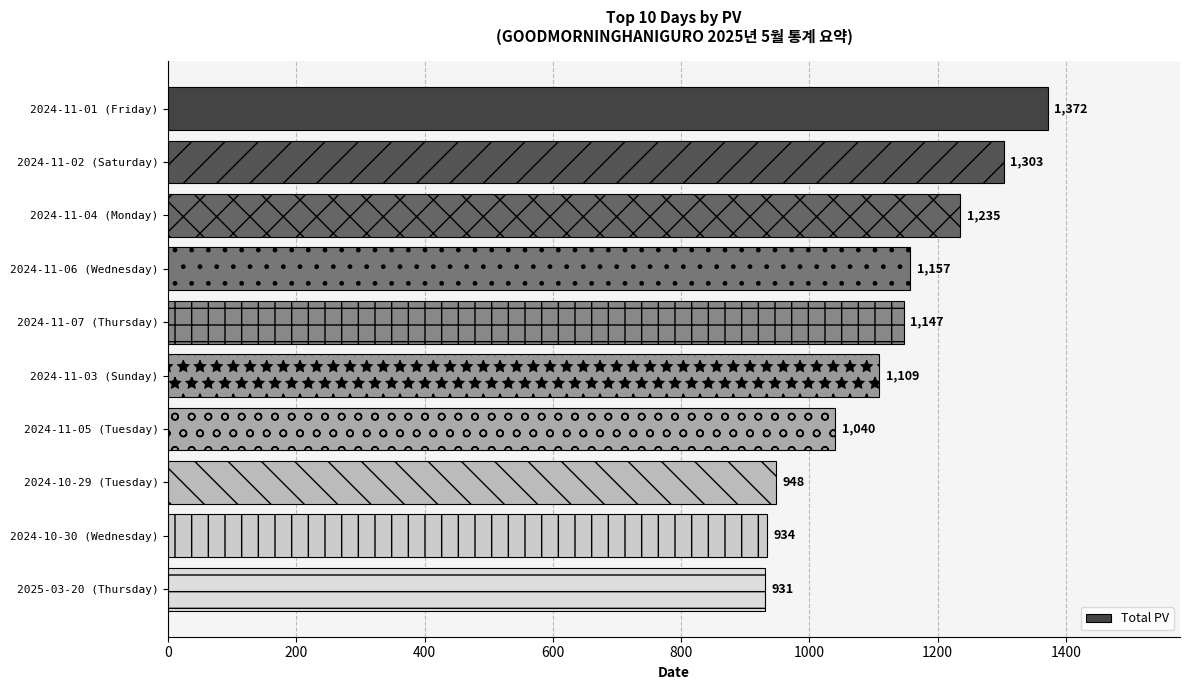

List the labels in order of value, largest first.

2024-11-01 (Friday), 2024-11-02 (Saturday), 2024-11-04 (Monday), 2024-11-06 (Wednesday), 2024-11-07 (Thursday), 2024-11-03 (Sunday), 2024-11-05 (Tuesday), 2024-10-29 (Tuesday), 2024-10-30 (Wednesday), 2025-03-20 (Thursday)